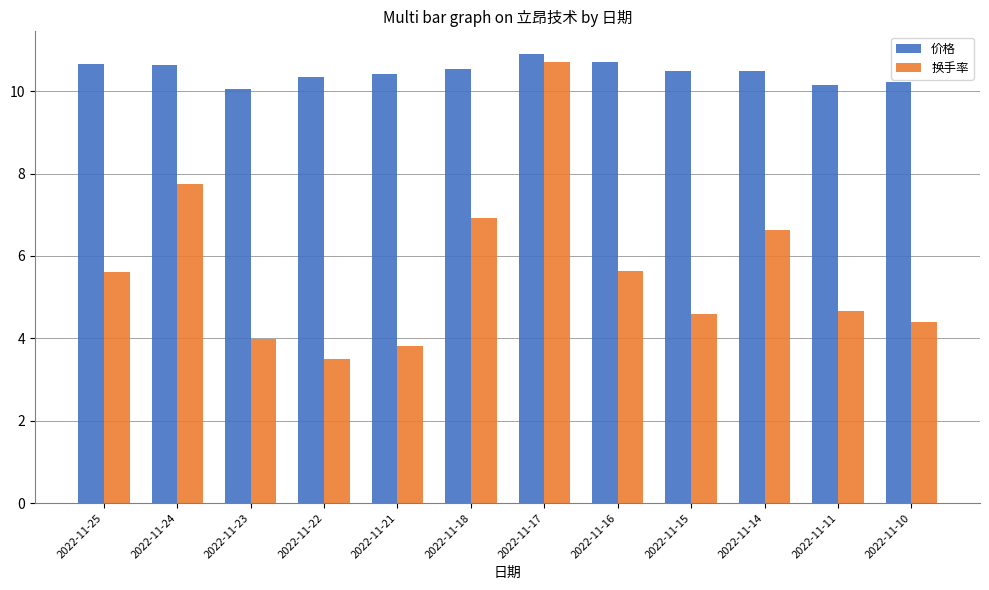

At how many categories does at least one series exceed 5?

12